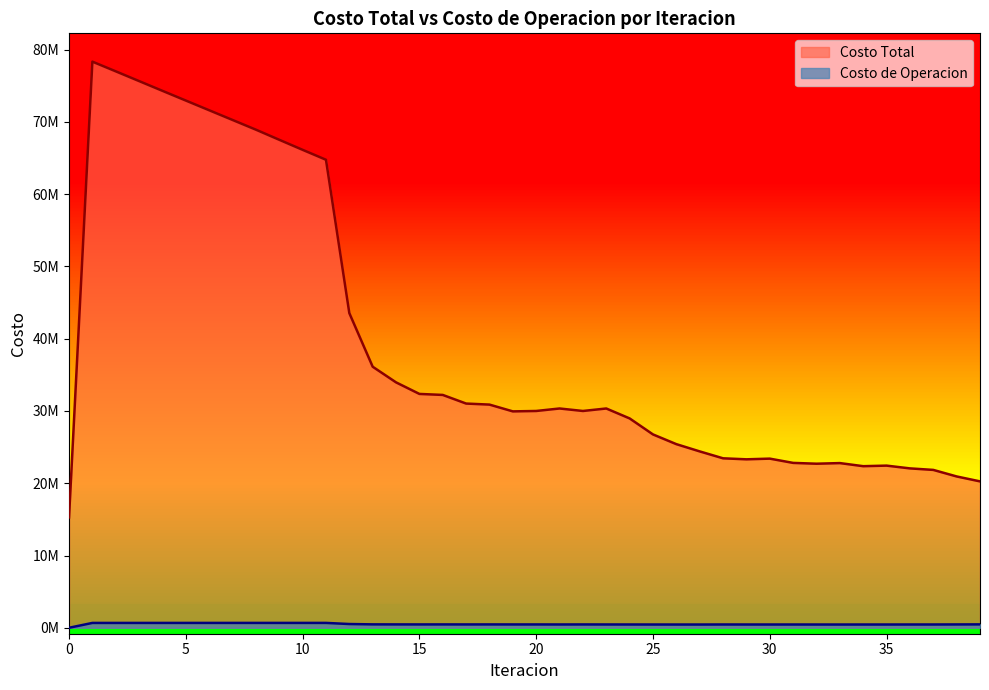

How many positive values does the Costo de Operacion series have?

39